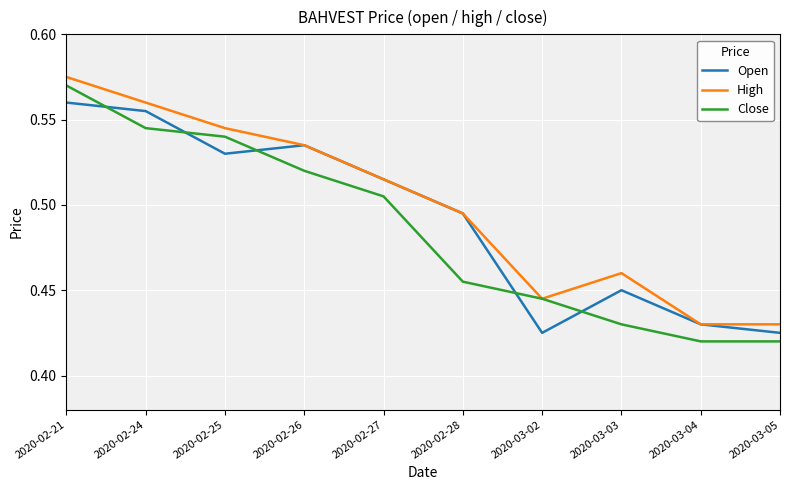

At which category does the chart reach its peak across all series?

2020-02-21